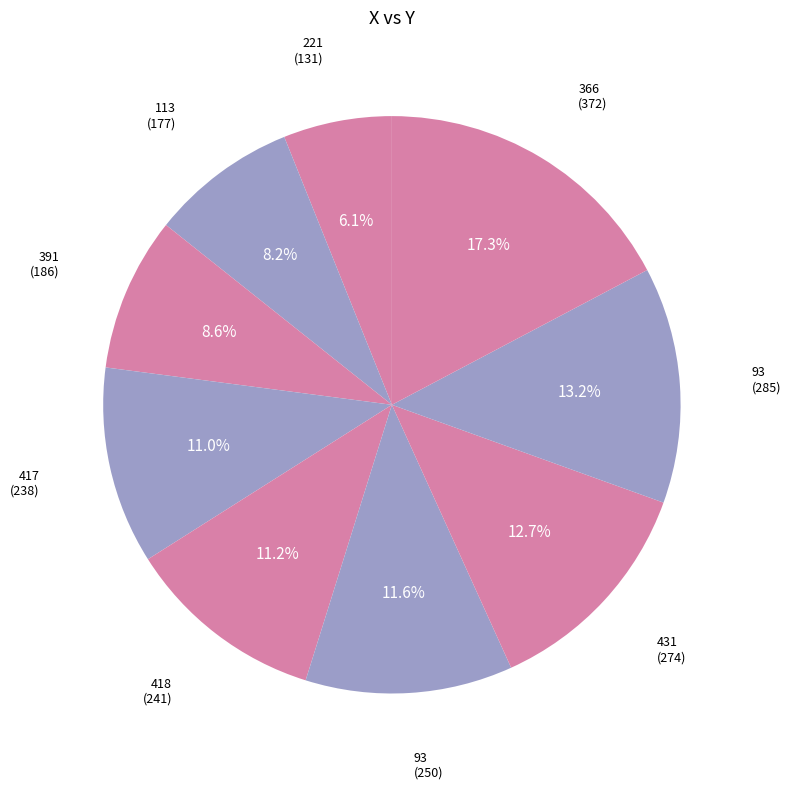

Which slice is the largest?

366